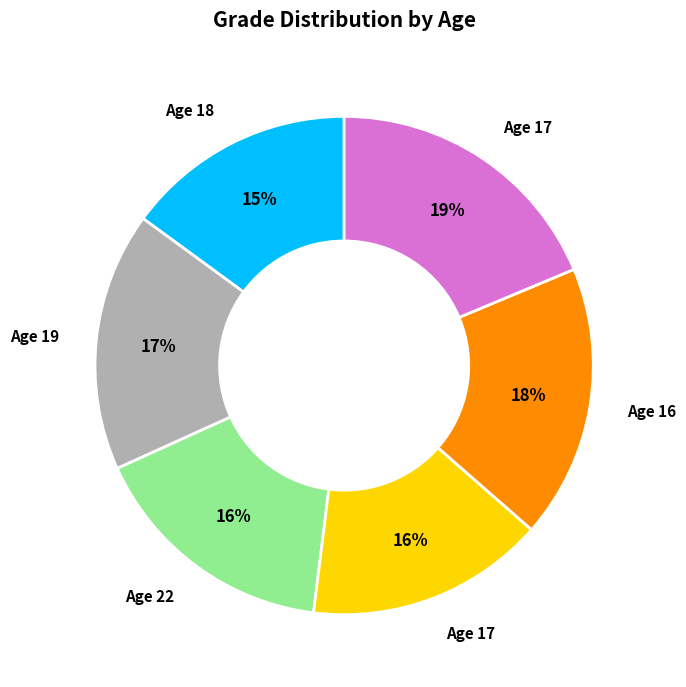

Is there a majority slice in this chart?

No